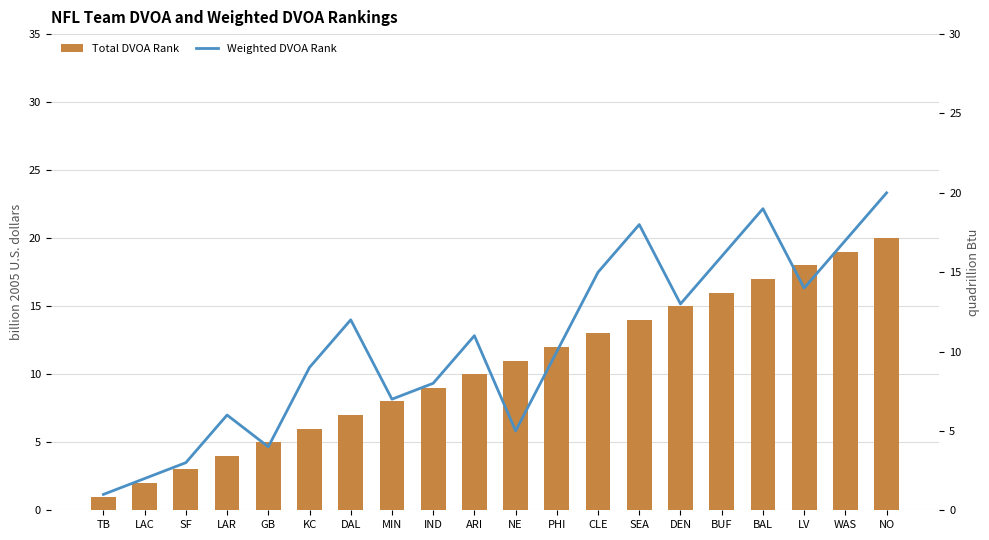

Rank the series by their maximum value, from highest to lowest.

Total DVOA Rank, Weighted DVOA Rank